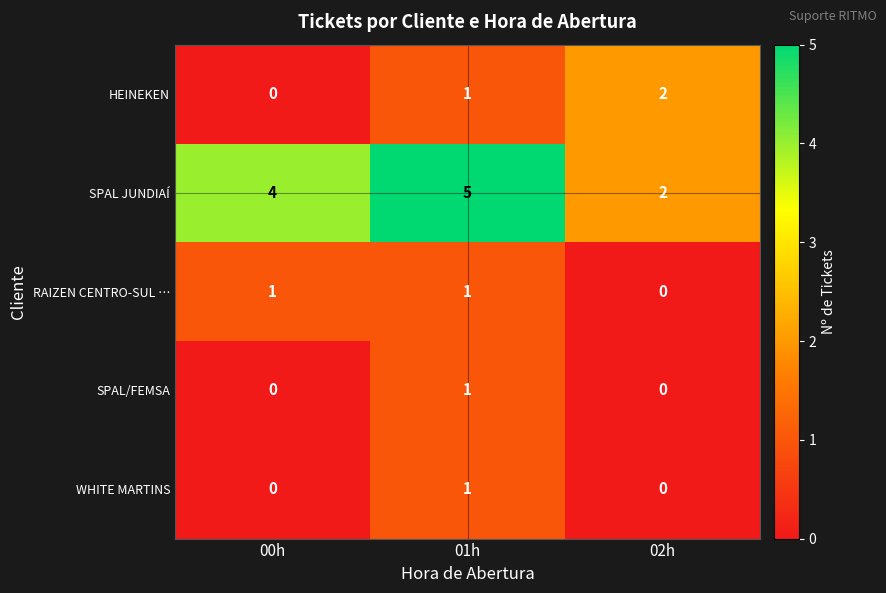

Which series has the largest total across all categories?

SPAL JUNDIAÍ